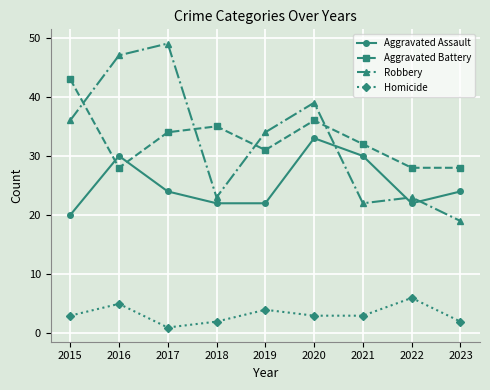

What is the value of the Aggravated Battery point at the 6th from the left?

36